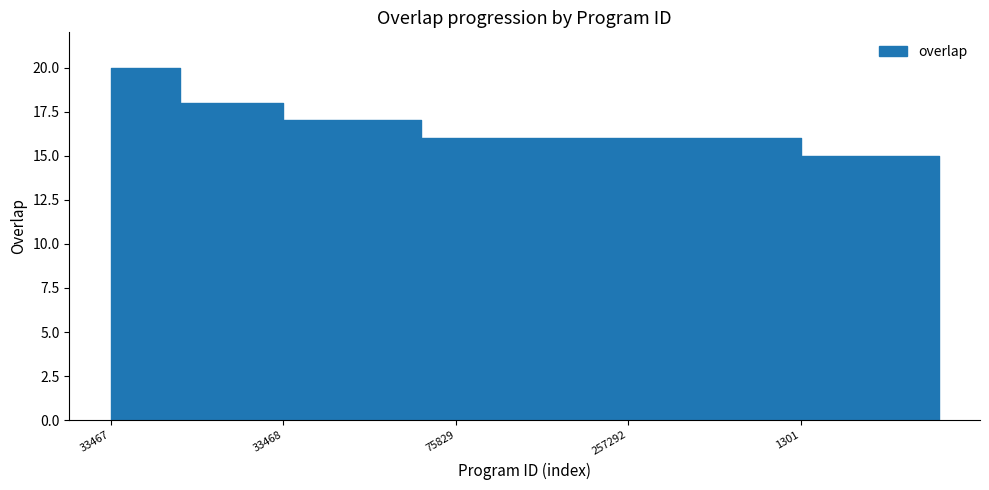

What is the label of the 11th point from the left?

75829